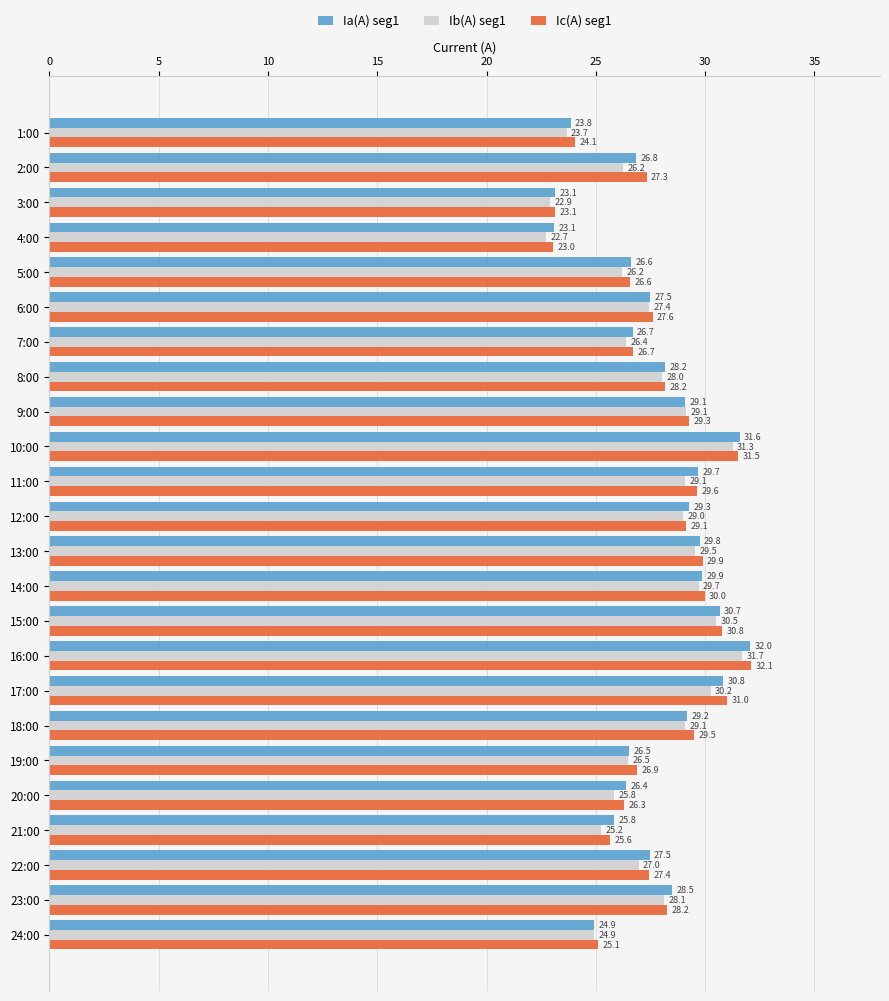

At which label is Ic(A) seg1 closest to 27?

19:00